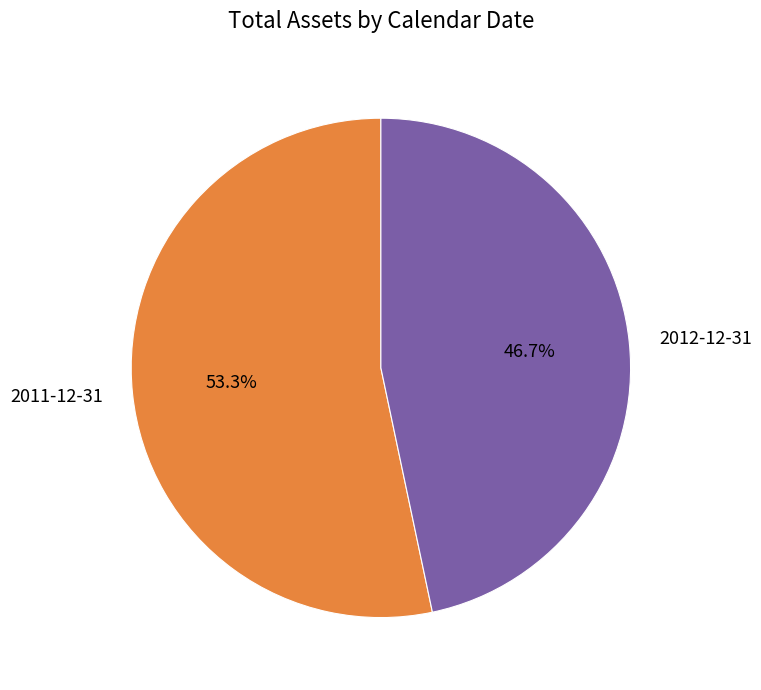

To the nearest percent, what portion does 2011-12-31 represent?

53%